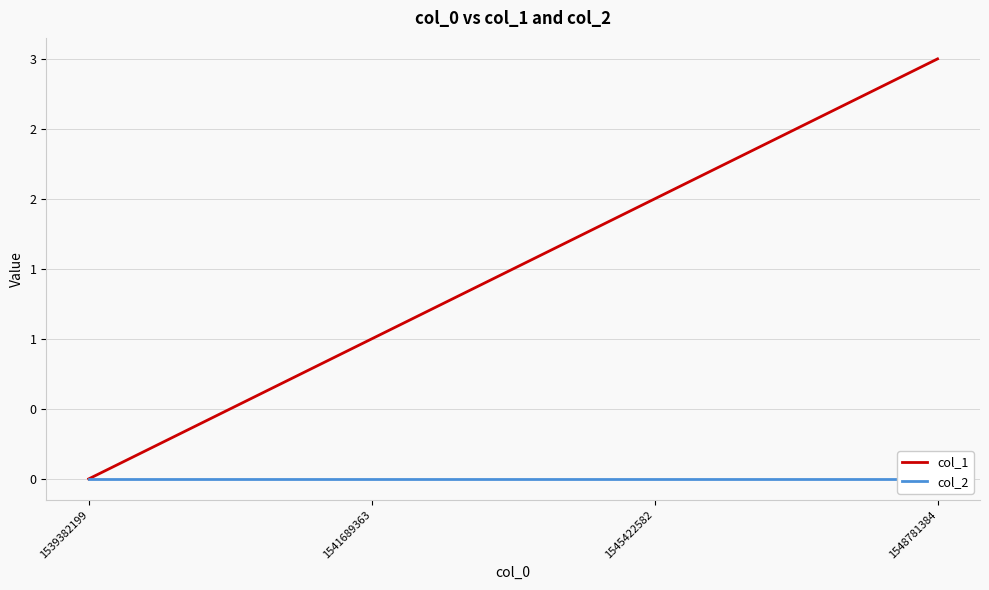

True or false: col_1 and col_2 intersect in this chart.

False